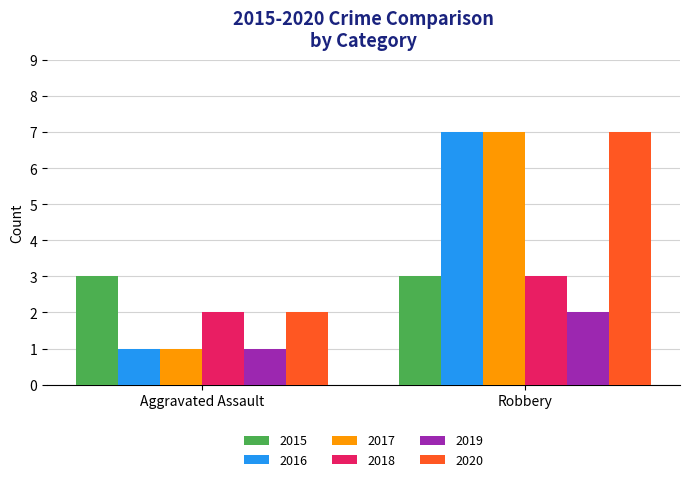

The 2018 series shows 3 at Robbery. True or false?

True